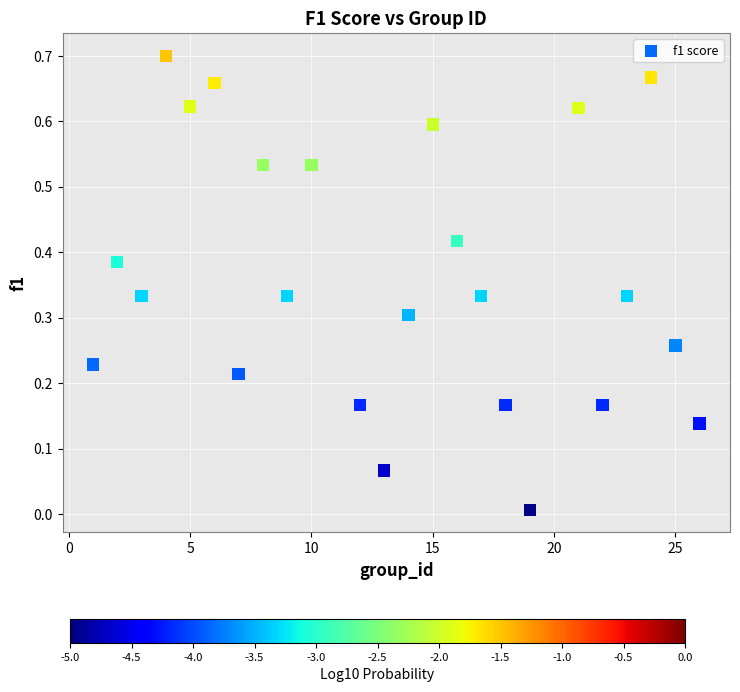

What is the range of X values (max minus min)?

25.0